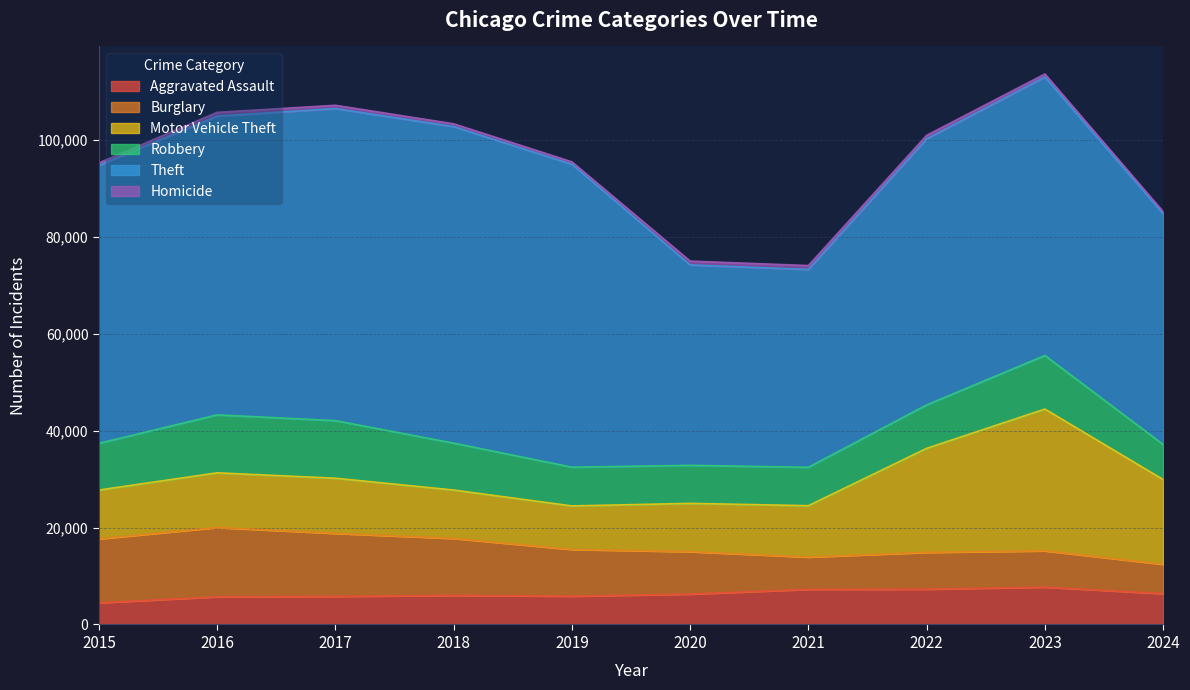

Is the value of Aggravated Assault at 2018 greater than the value of Homicide at 2023?

Yes